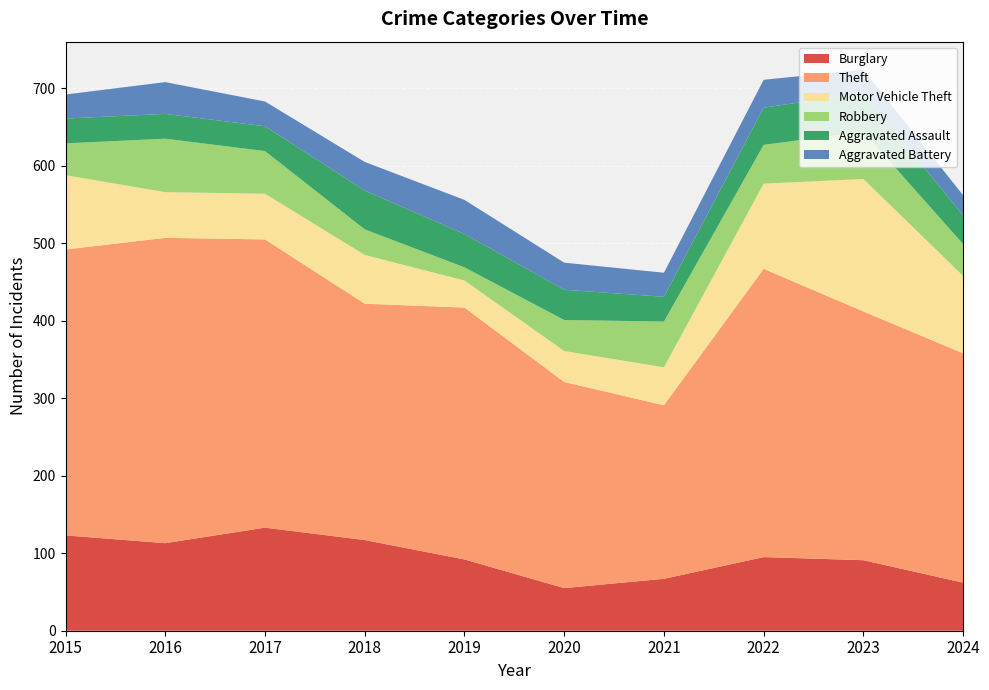

Reading right to left, extract all data points from this chart.

Burglary: 62	91	95	67	55	92	117	133	113	123
Theft: 296	321	372	224	266	325	305	372	394	369
Motor Vehicle Theft: 100	171	110	49	40	35	63	59	59	96
Robbery: 41	61	50	59	40	17	33	55	69	41
Aggravated Assault: 37	50	48	32	39	43	50	32	32	32
Aggravated Battery: 26	30	36	31	35	44	37	32	41	31